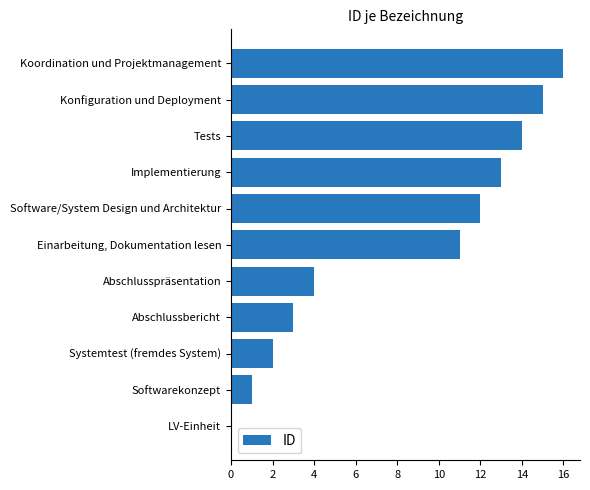

How many values are above zero?

10